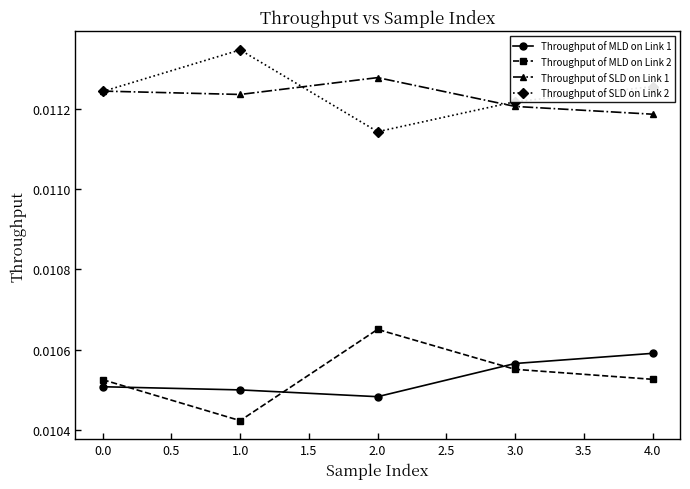

Which category has the lowest value in the Throughput of SLD on Link 2 series?

2.0